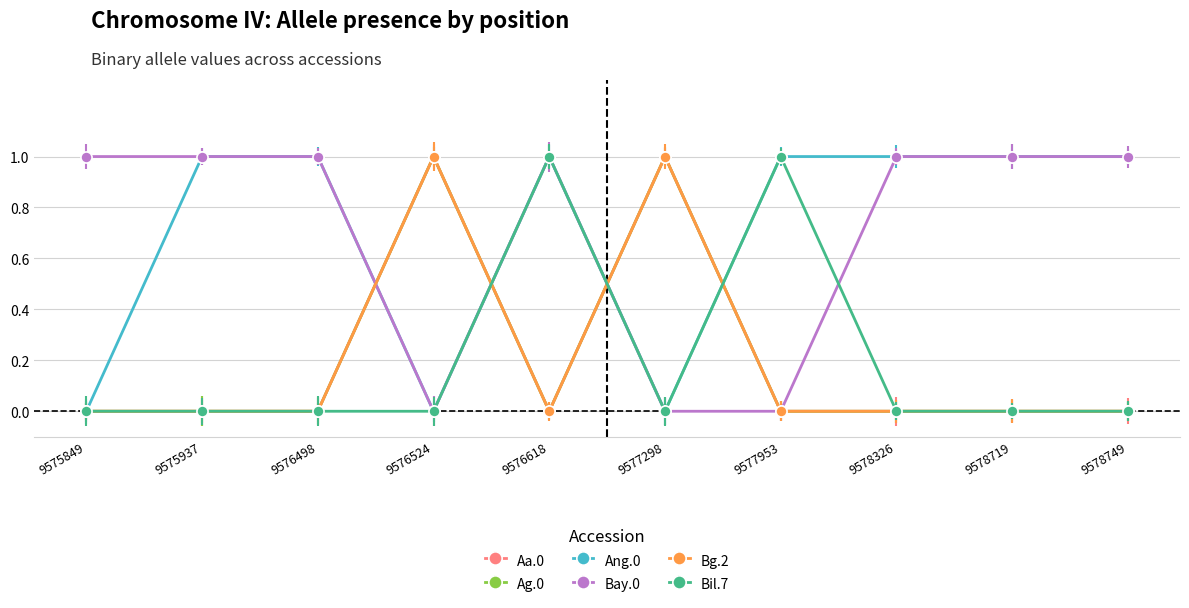

Is this an area chart (filled region under the line)?

No